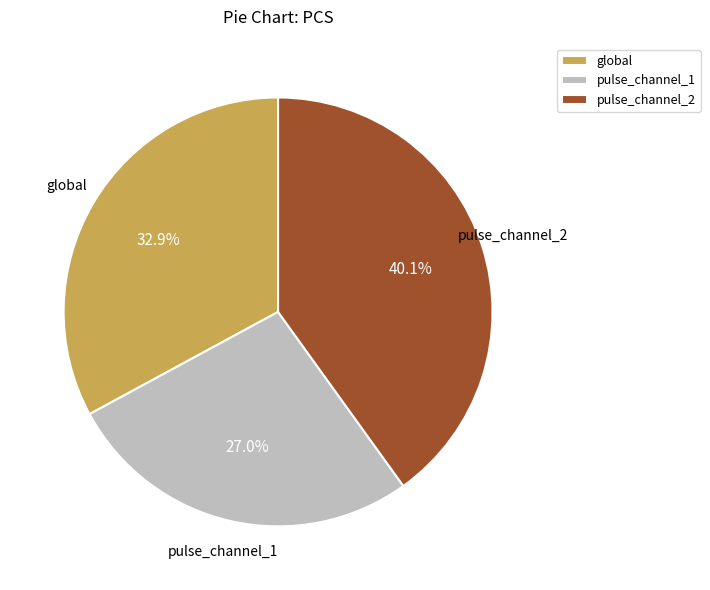

Which slice is the largest?

pulse_channel_2